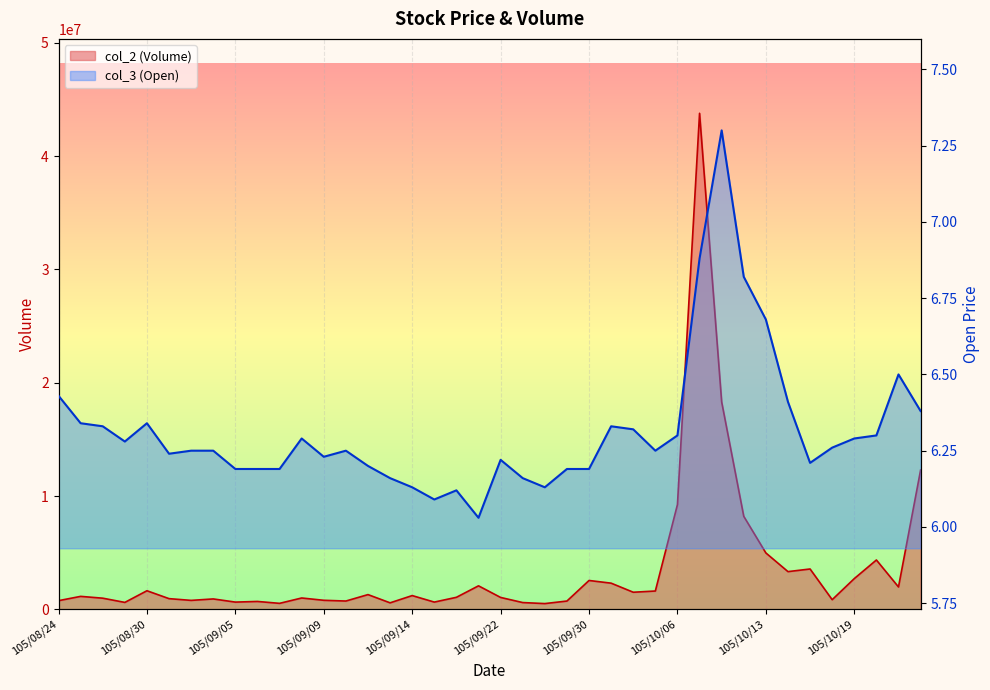

What is the sum of all col_3 values?

252.7